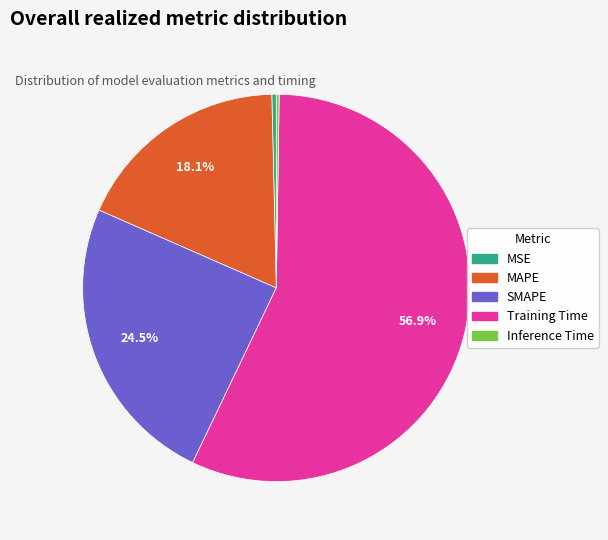

What is the largest slice in the pie chart?

Training Time